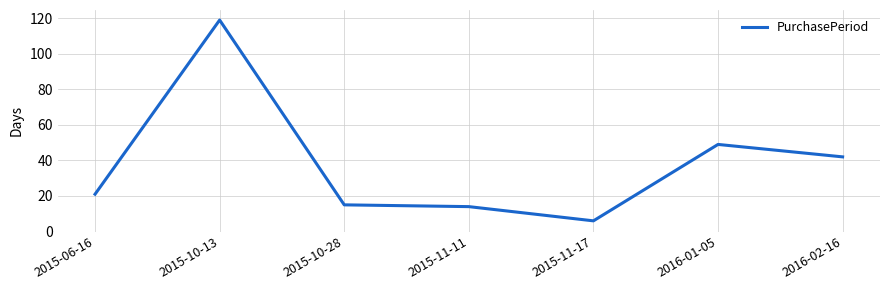

How many interior local peaks (higher than both neighbors) does the data have?

2